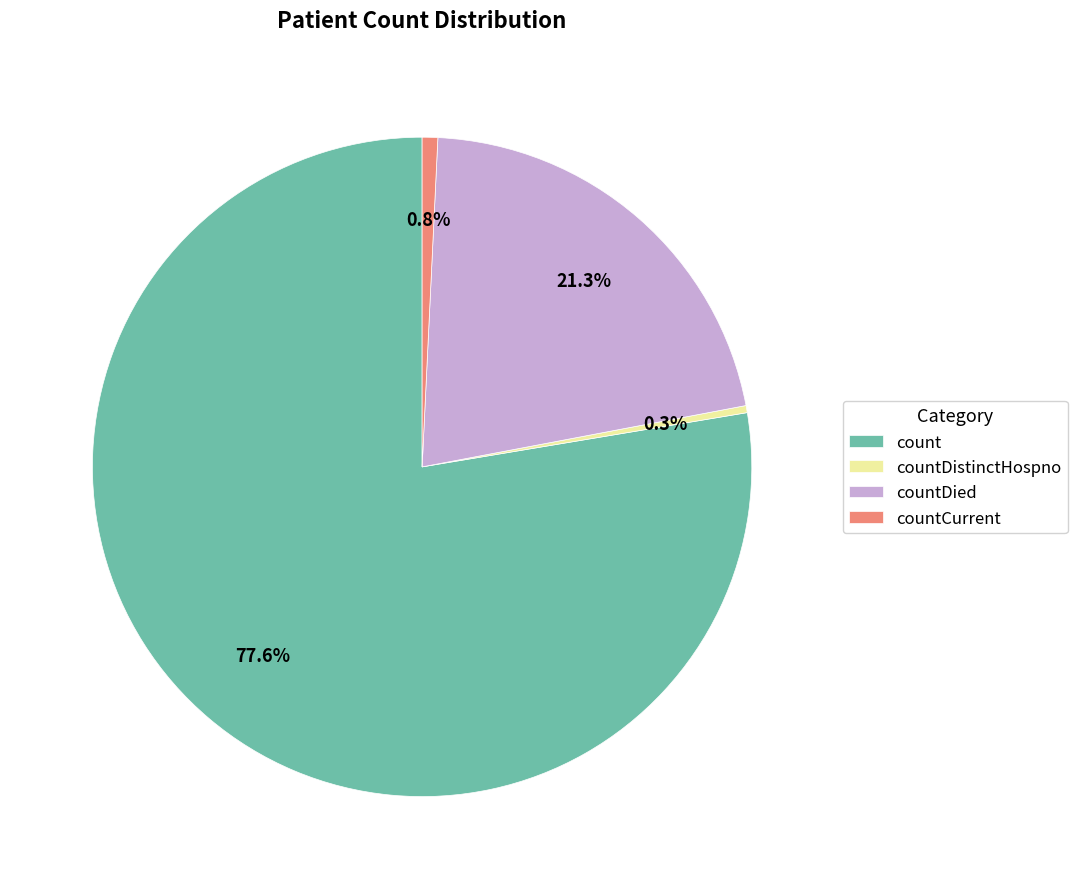

What is the largest slice in the pie chart?

count